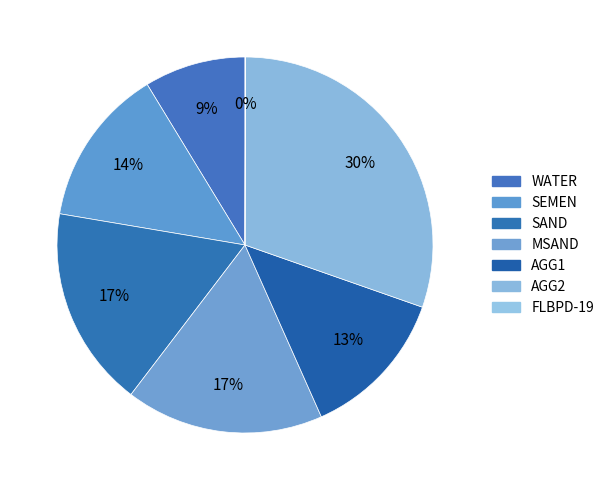

What percentage is the AGG2 slice, to the nearest percent?

30%